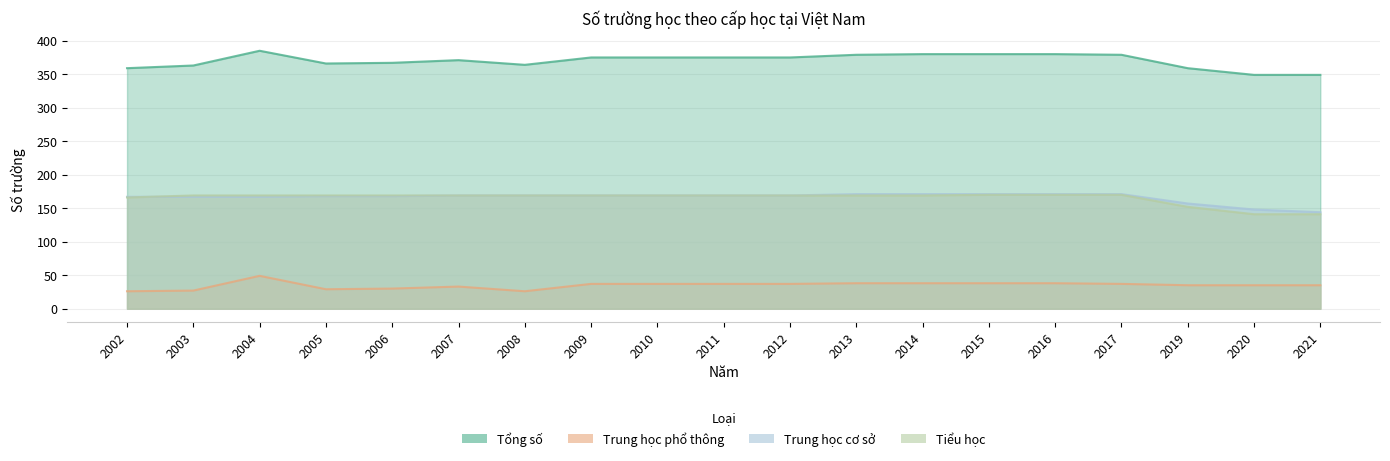

True or false: Tổng số and Tiểu học intersect in this chart.

False